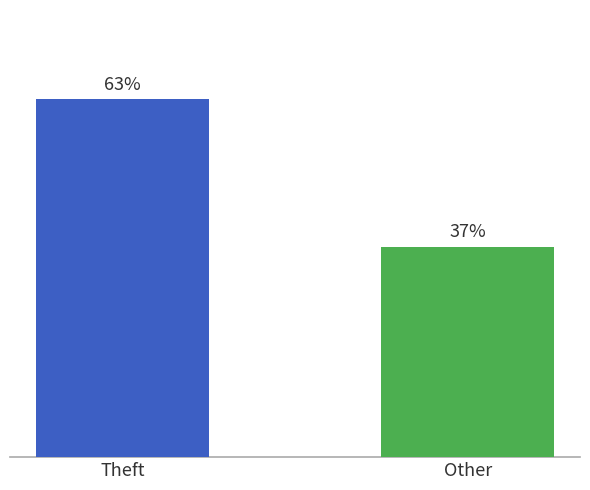

Which label corresponds to the largest value in the chart?

Theft